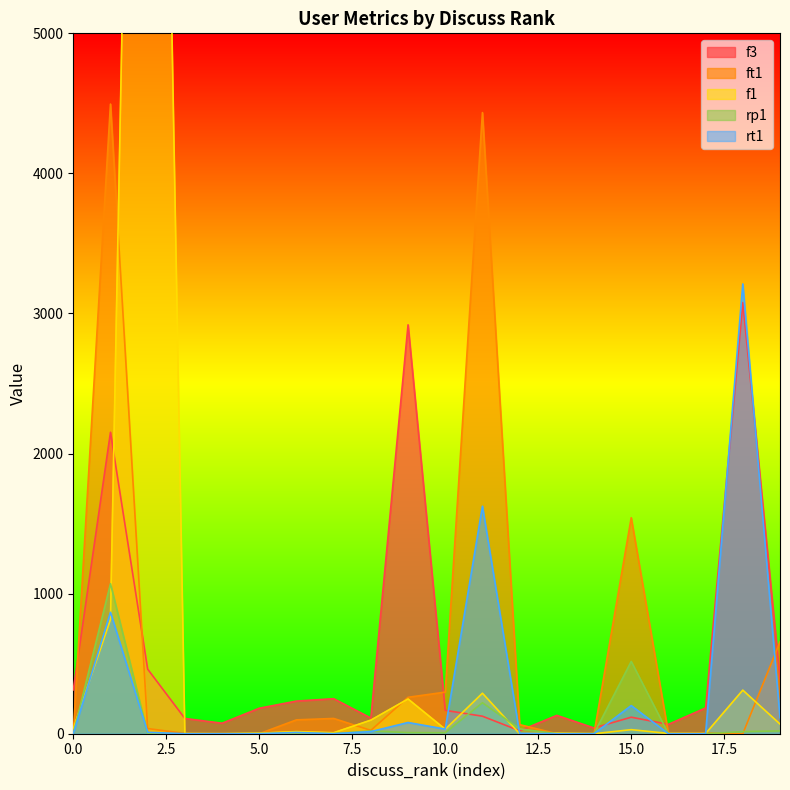

Which category has the lowest value in the ft1 series?

5